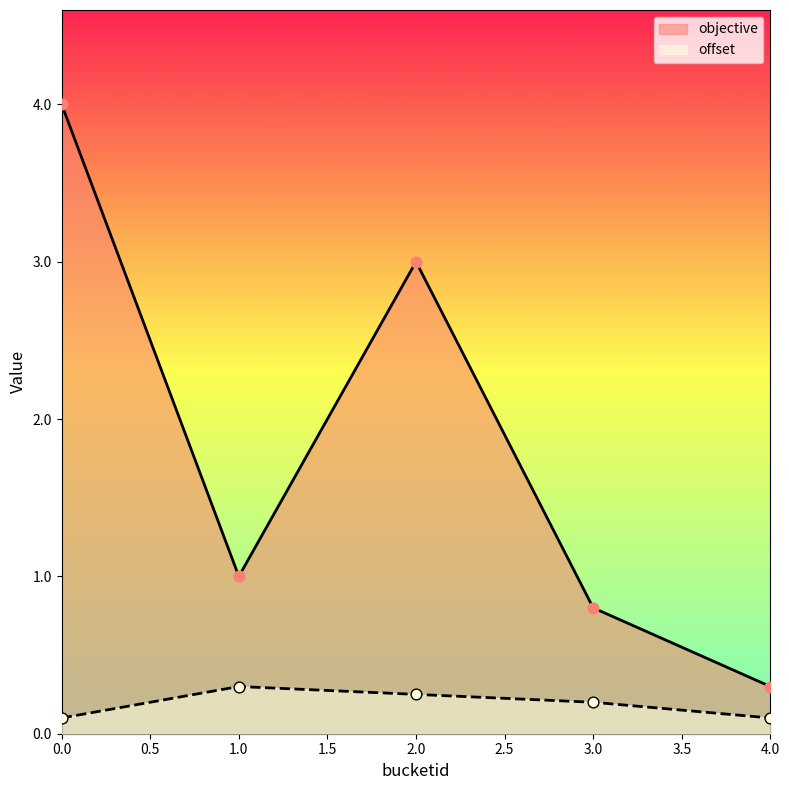

Which series has the largest total across all categories?

objective